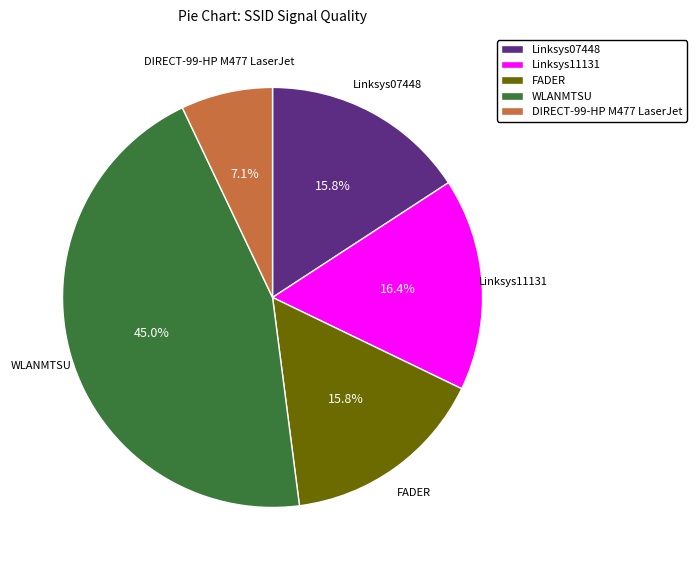

Is there a majority slice in this chart?

No